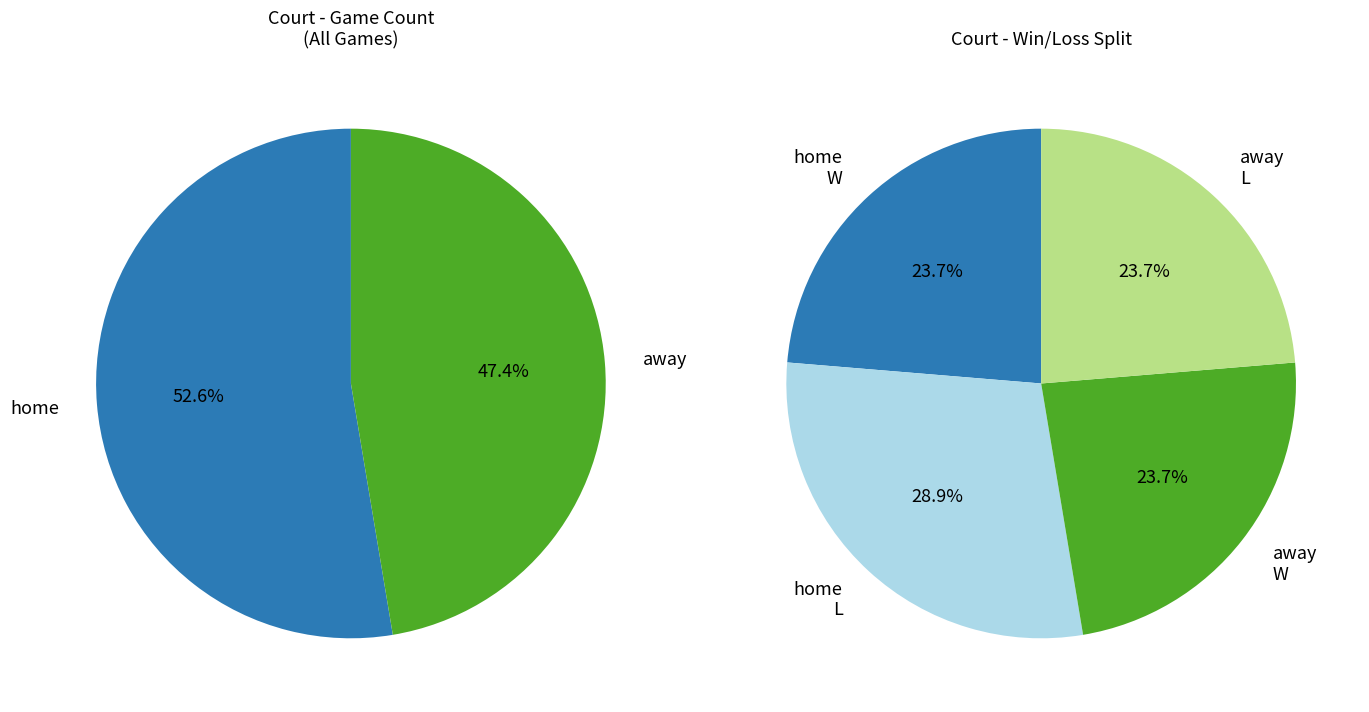

True or false: home accounts for 62% of the total.

False